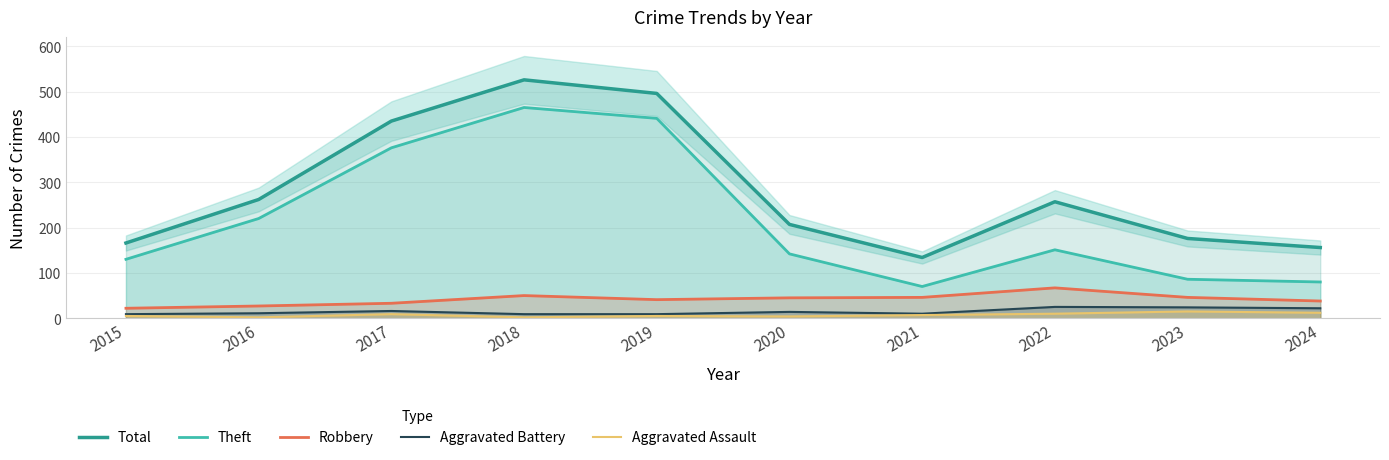

What are all the series names shown in the legend?

Total, Theft, Robbery, Aggravated Battery, Aggravated Assault